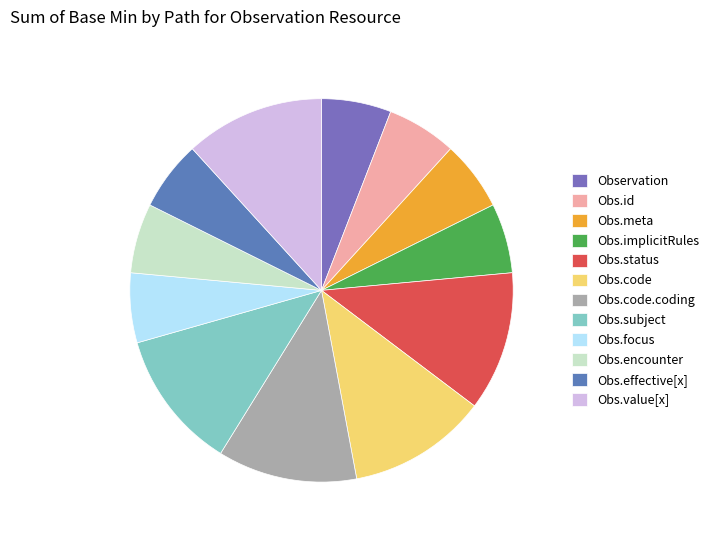

Is there any slice that represents more than half of the pie?

No